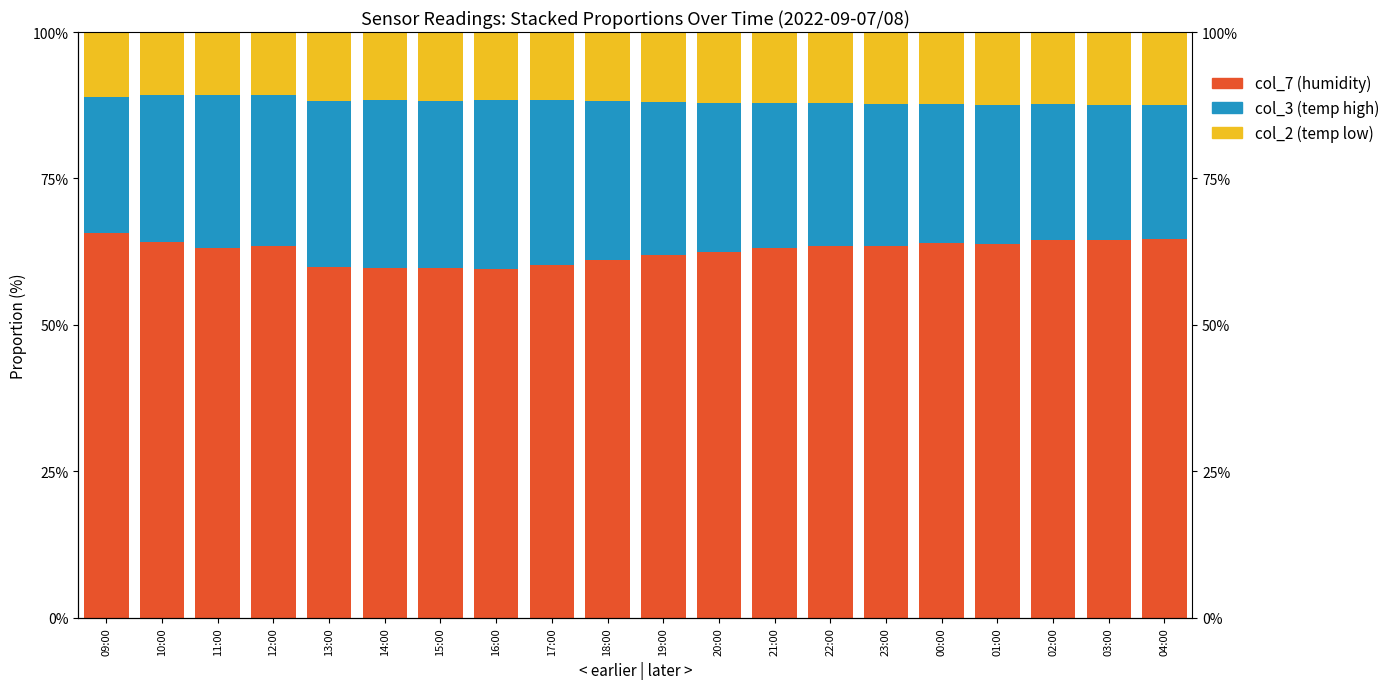

Rank the series by their maximum value, from lowest to highest.

col_2 (temp low), col_3 (temp high), col_7 (humidity)